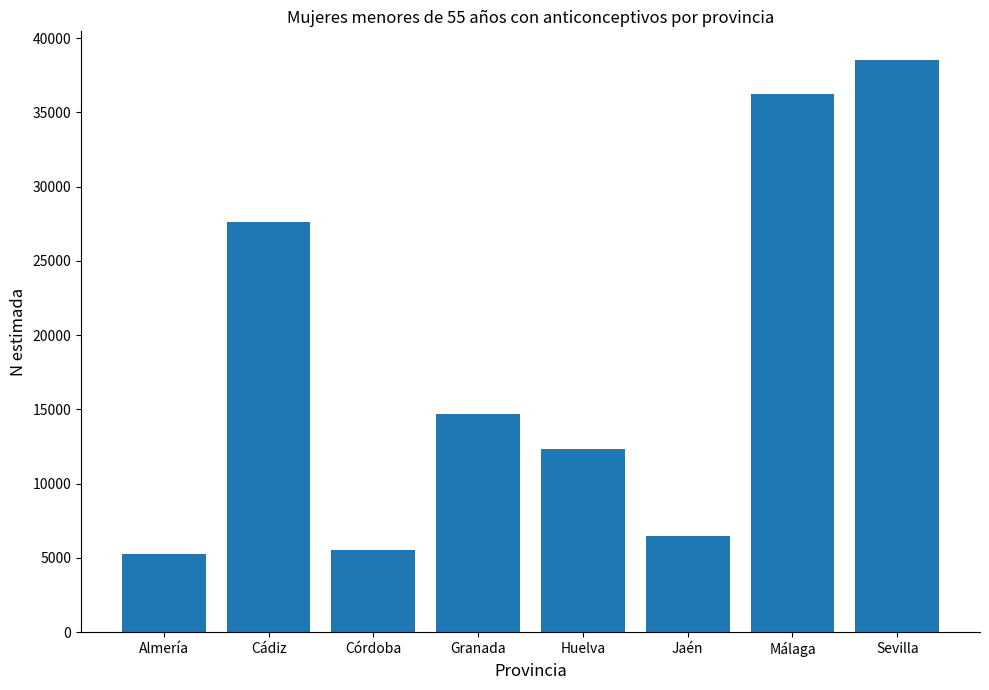

True or false: the data shows 5253 at Almería.

True